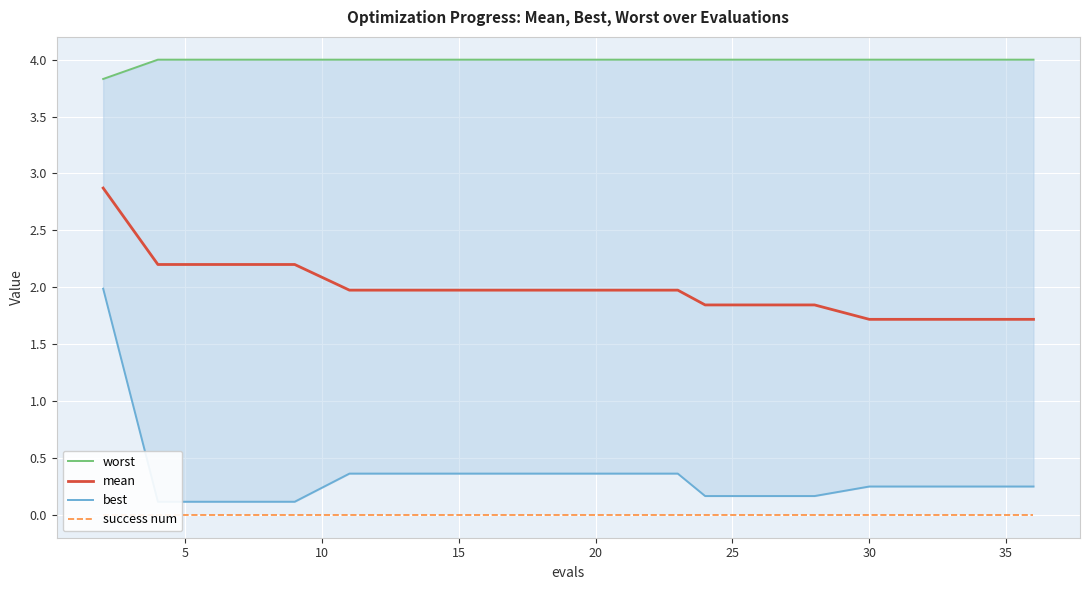

At how many categories does at least one series exceed 3?

20